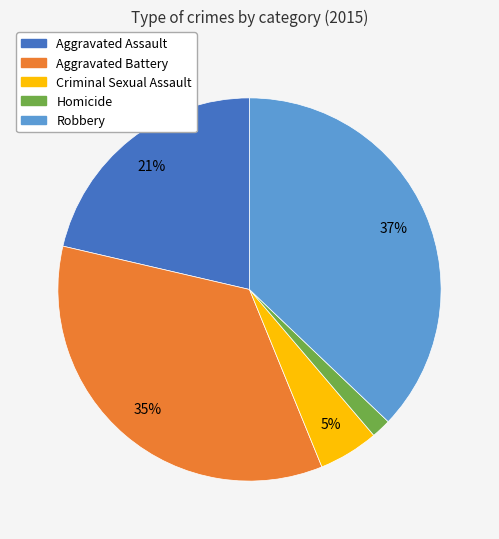

To the nearest percent, what percentage of the pie is Robbery?

37%